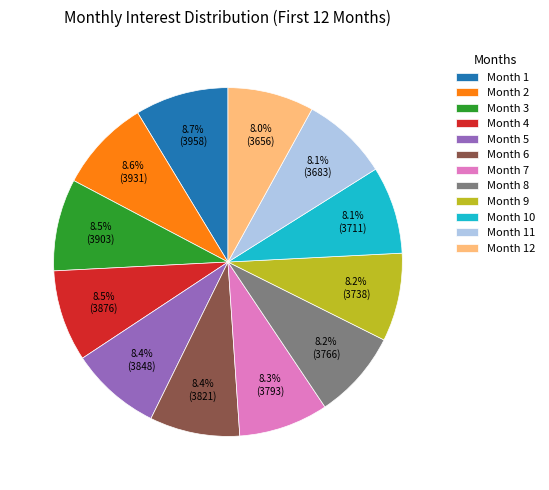

Is Month 8 the majority of the pie?

No